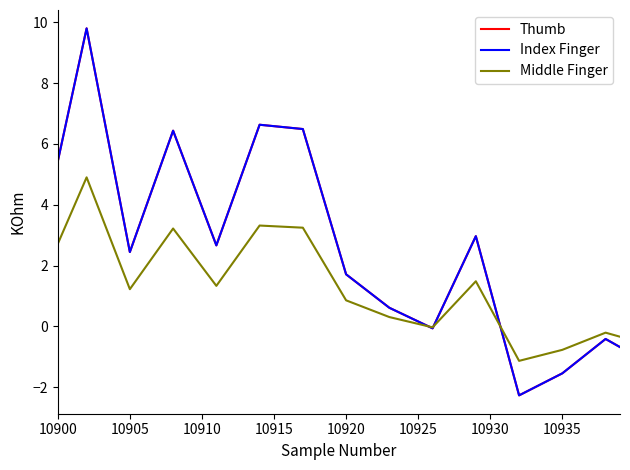

Does the chart have visible grid lines?

No